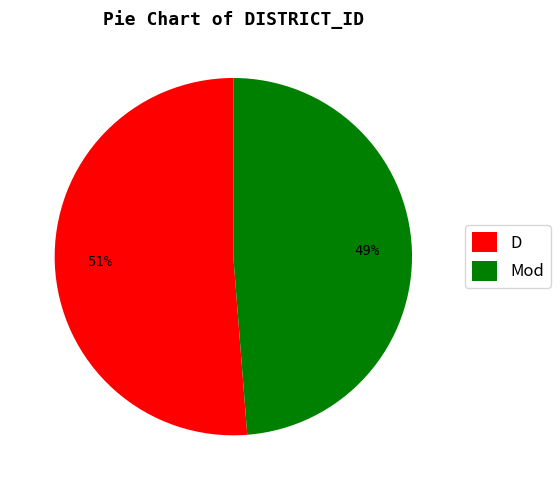

Does D account for over 50% of the chart?

Yes